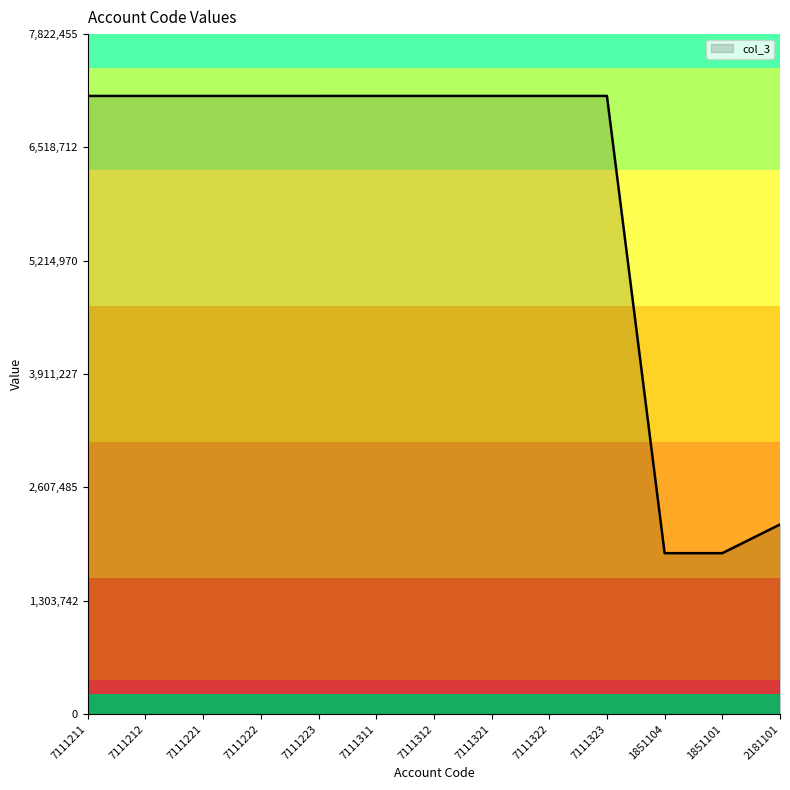

The value at 7111321 is 1463897. True or false?

False